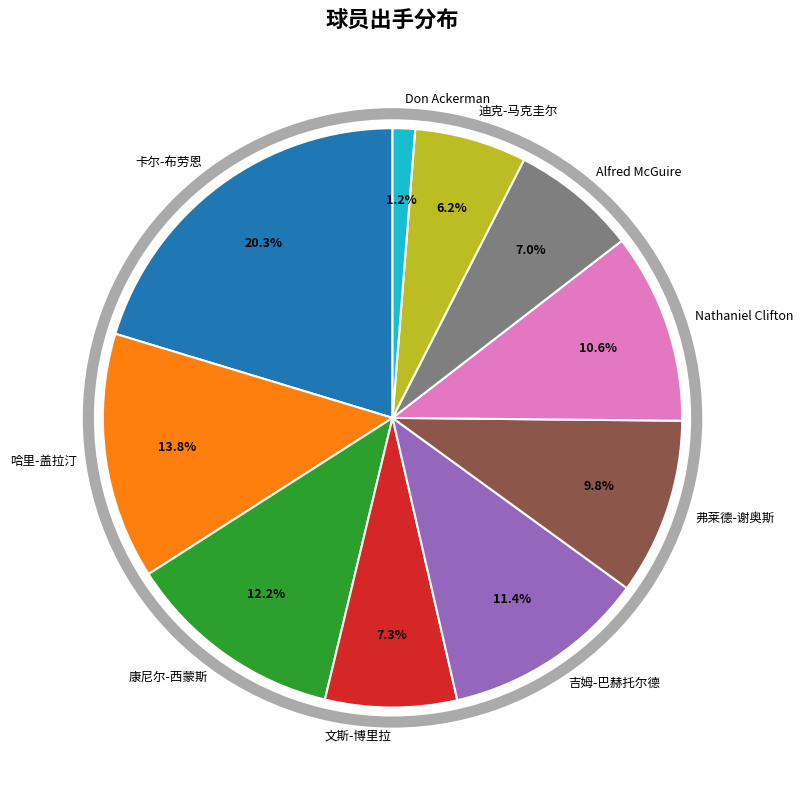

Count the number of slices in the pie.

10